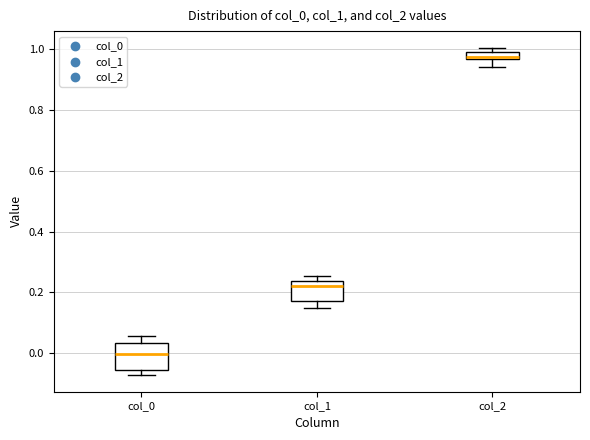

Where is the upper edge of the box for col_1 on the y-axis? The values are not printed on the chart, so give them approximately, as read against the axis.

0.24